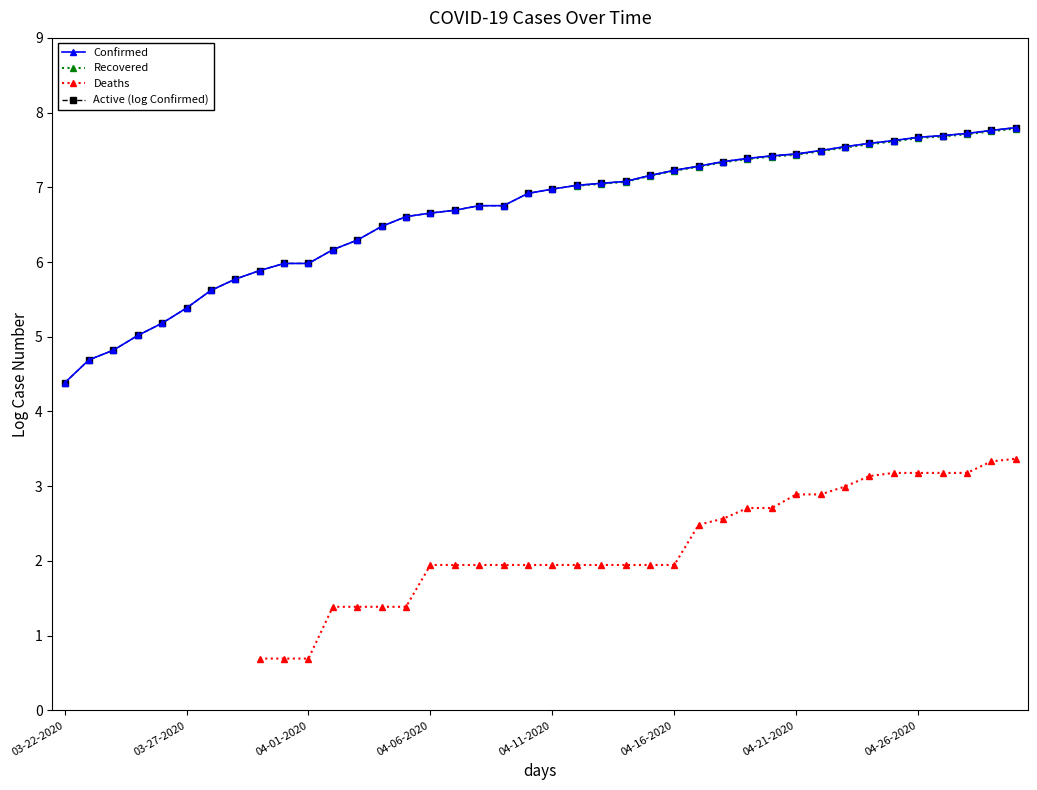

What is the approximate value of Deaths at 33?

3.1